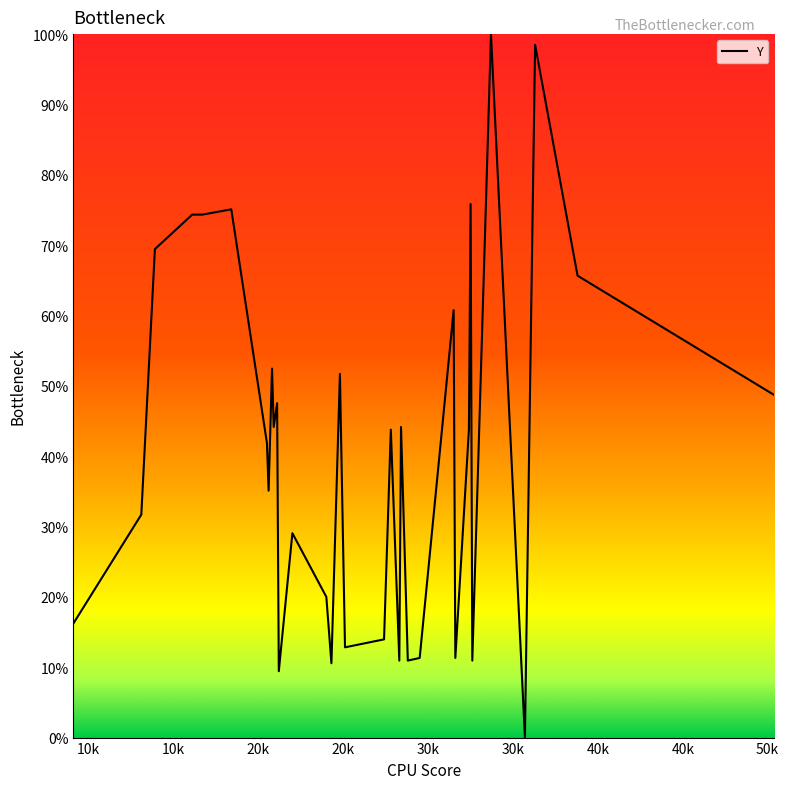

What is the greatest value displayed?

100.0